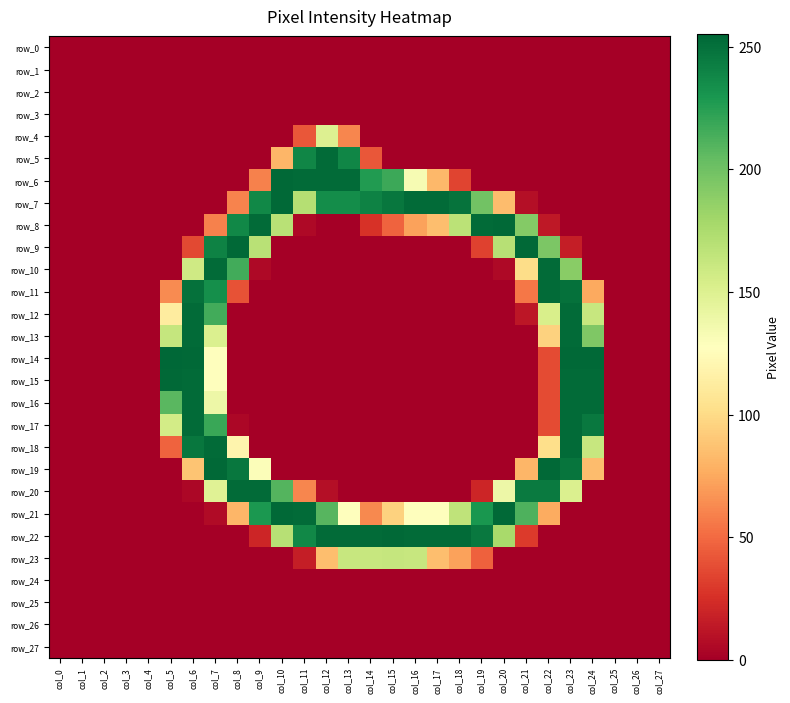

At col_3, list the series in order from largest to smallest.

row_0, row_1, row_2, row_3, row_4, row_5, row_6, row_7, row_8, row_9, row_10, row_11, row_12, row_13, row_14, row_15, row_16, row_17, row_18, row_19, row_20, row_21, row_22, row_23, row_24, row_25, row_26, row_27